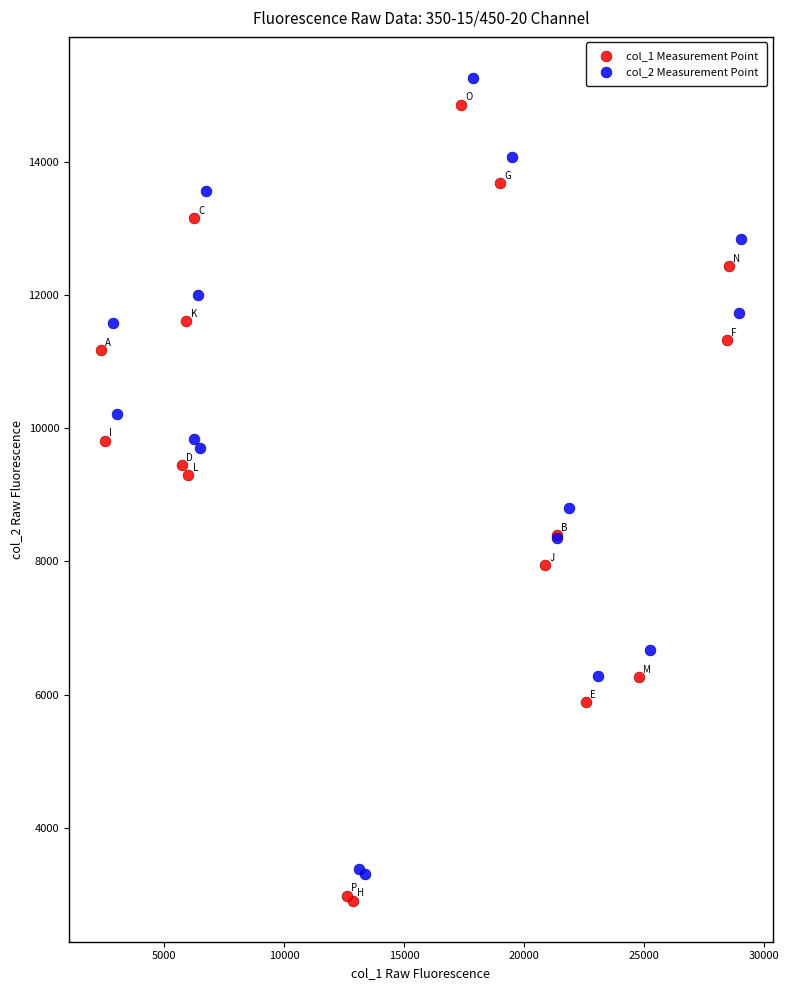

What are all the series names shown in the legend?

col_1 Measurement Point, col_2 Measurement Point